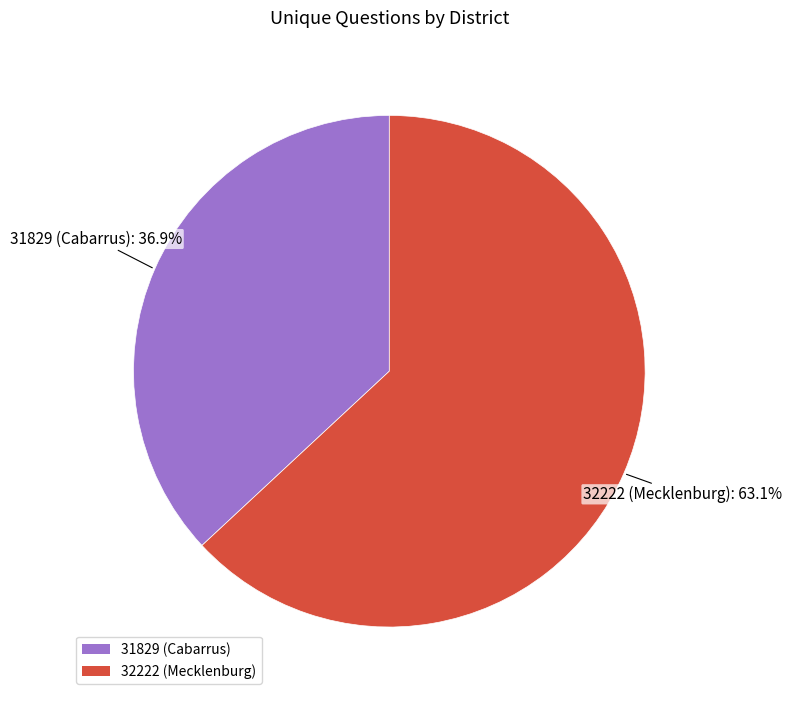

Does 32222 (Mecklenburg) represent more than half of the total?

Yes